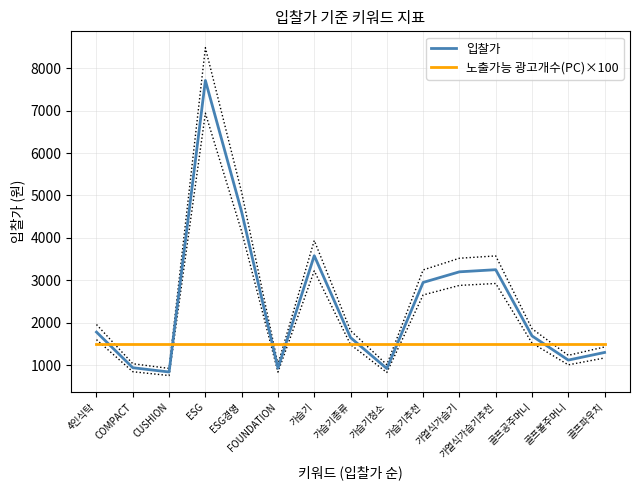

What is the label of the 7th point from the left?

가습기